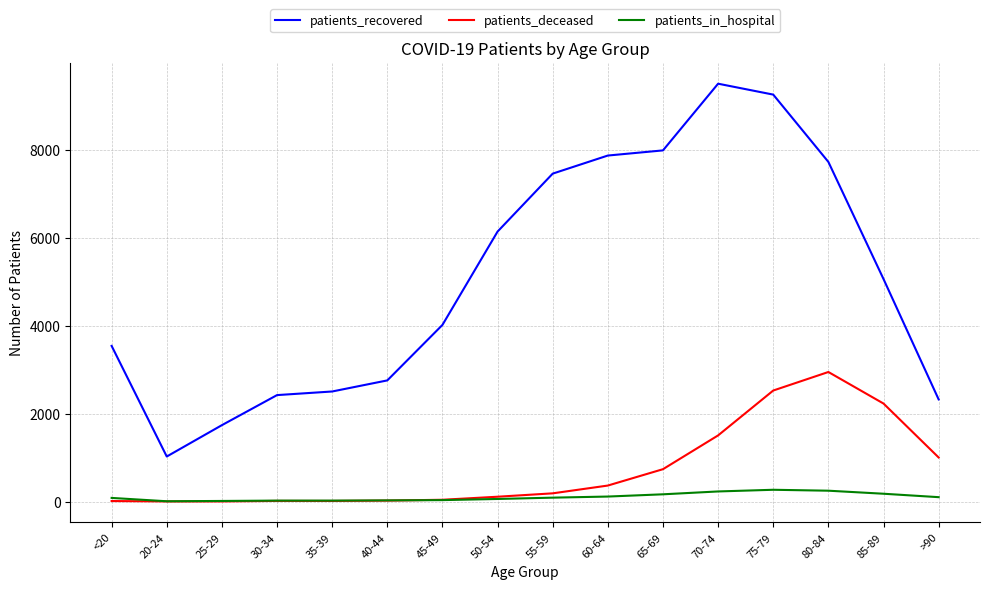

True or false: patients_recovered and patients_in_hospital intersect in this chart.

False